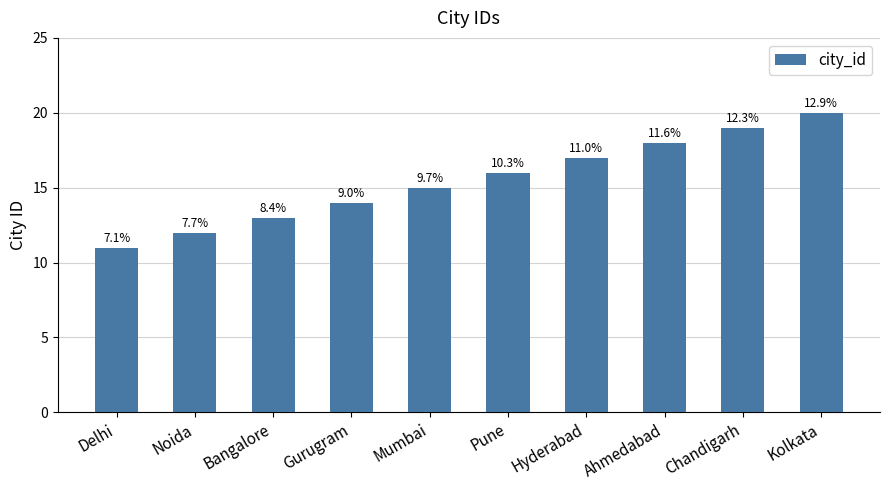

Reading left to right, what are all the values shown in this chart?

Delhi=11	Noida=12	Bangalore=13	Gurugram=14	Mumbai=15	Pune=16	Hyderabad=17	Ahmedabad=18	Chandigarh=19	Kolkata=20